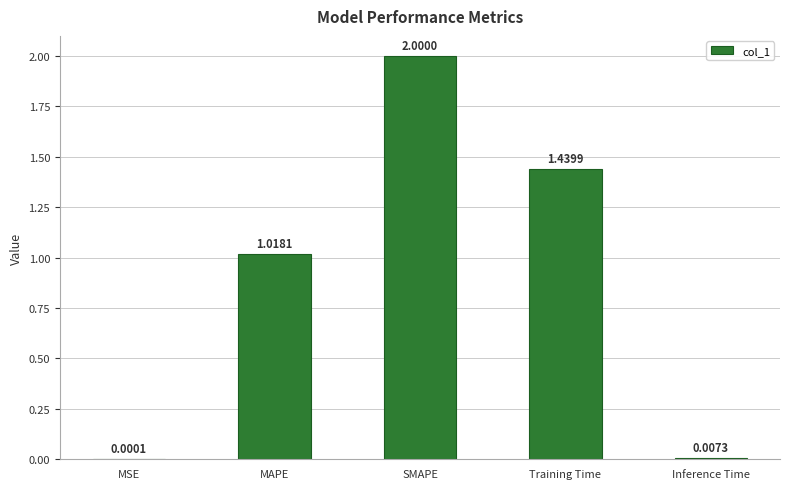

What is the sum of all values?

4.5